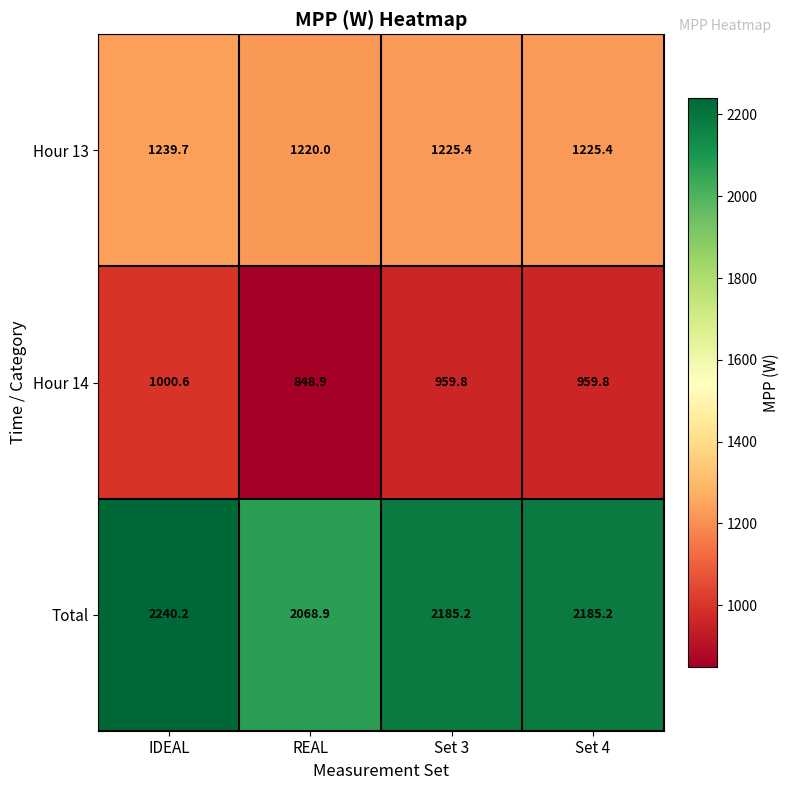

Which series has the largest total across all categories?

Total